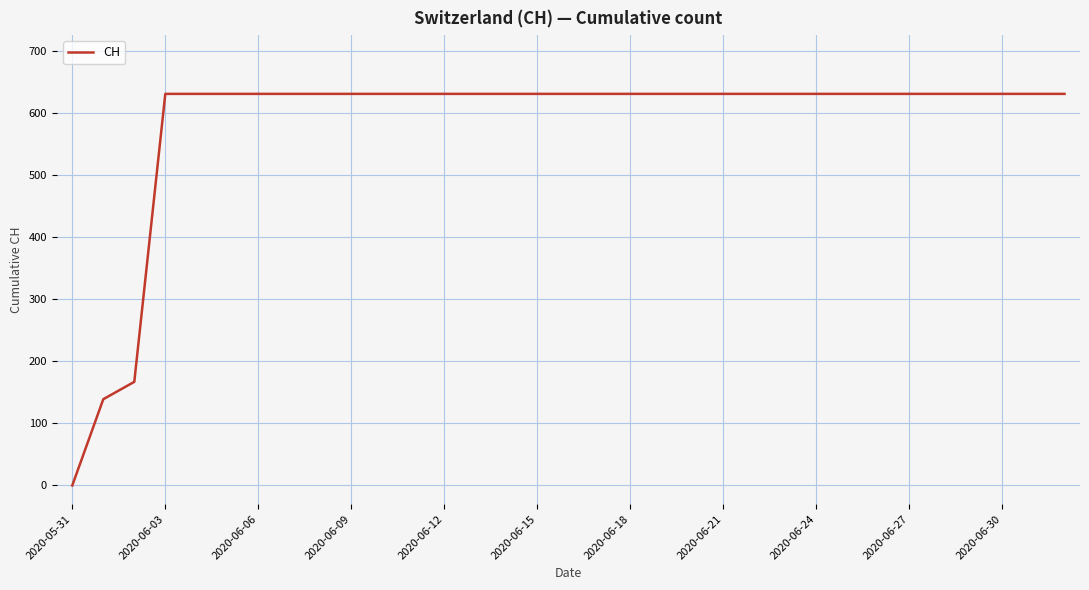

Reading left to right, list all the values displayed in this chart.

0	139	167	631	631	631	631	631	631	631	631	631	631	631	631	631	631	631	631	631	631	631	631	631	631	631	631	631	631	631	631	631	631